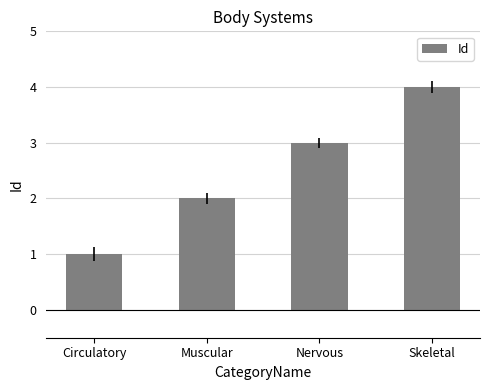

Rank the categories by value from highest to lowest.

Skeletal, Nervous, Muscular, Circulatory